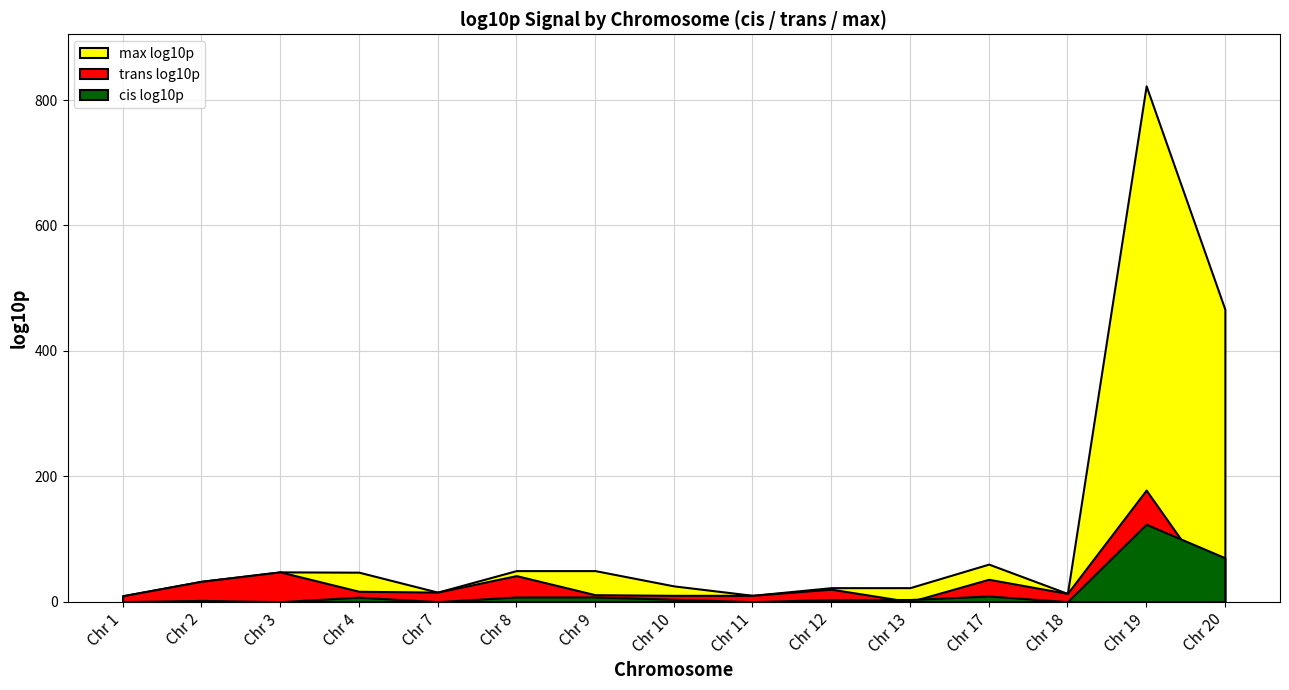

Is the value of max log10p at 12 greater than the value of trans log10p at 1?

Yes